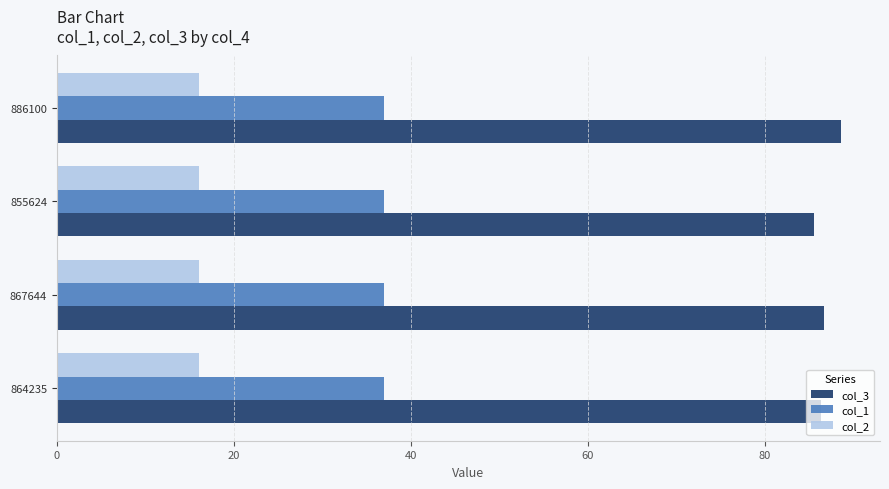

What is the spread (max minus min) of values at 867644?

70.8